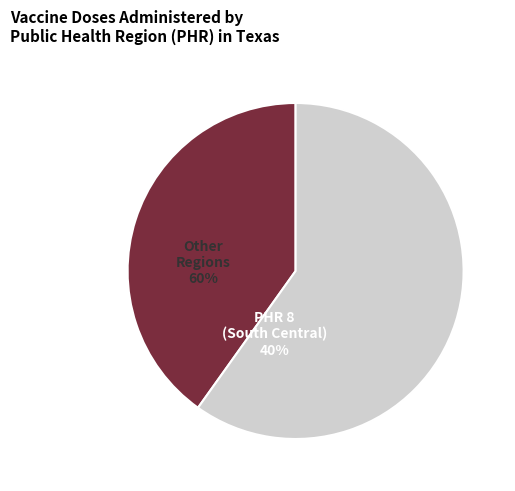

Does any single category account for the majority?

Yes